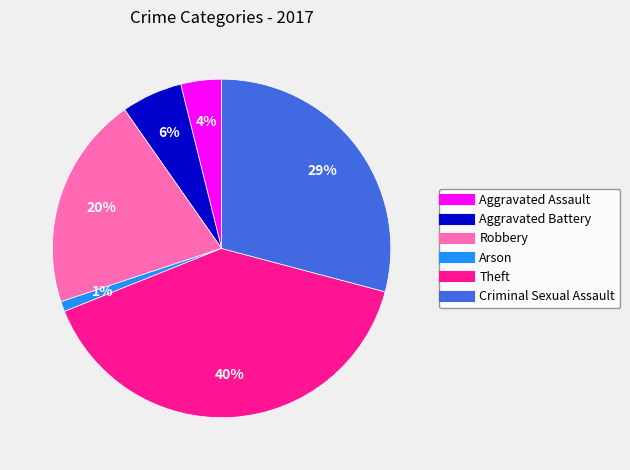

The Aggravated Battery slice represents 6% of the pie. True or false?

True